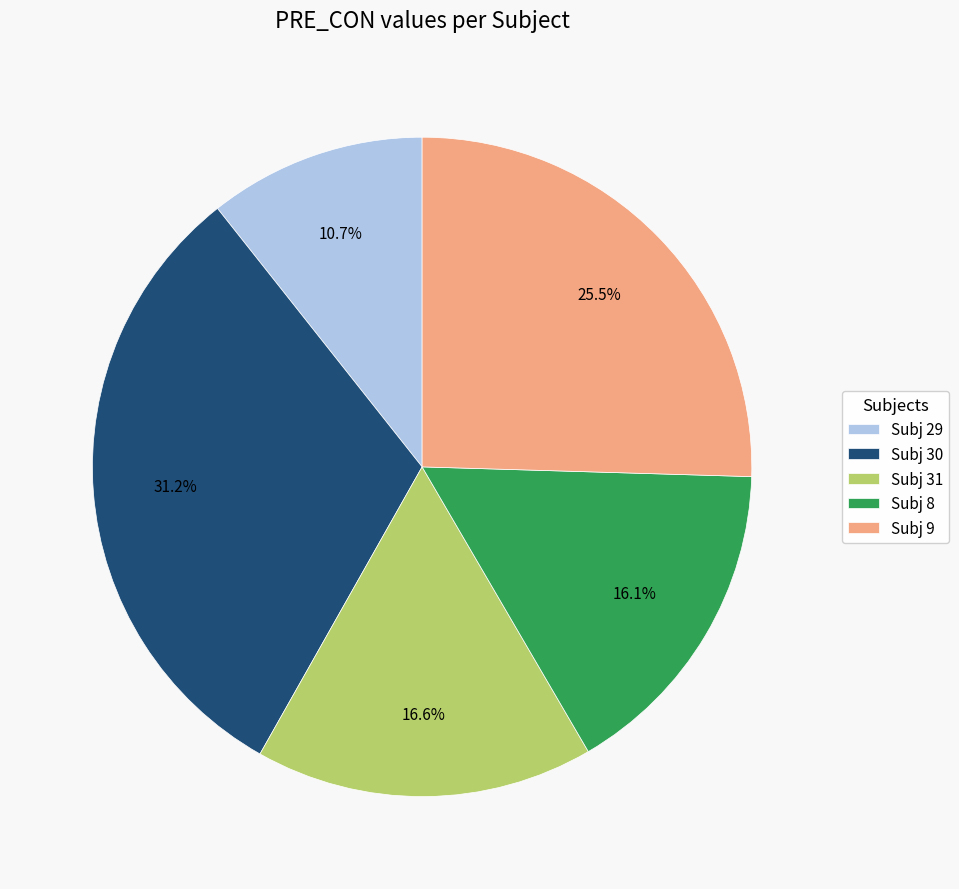

Between Subj 9 and Subj 30, which is larger?

Subj 30